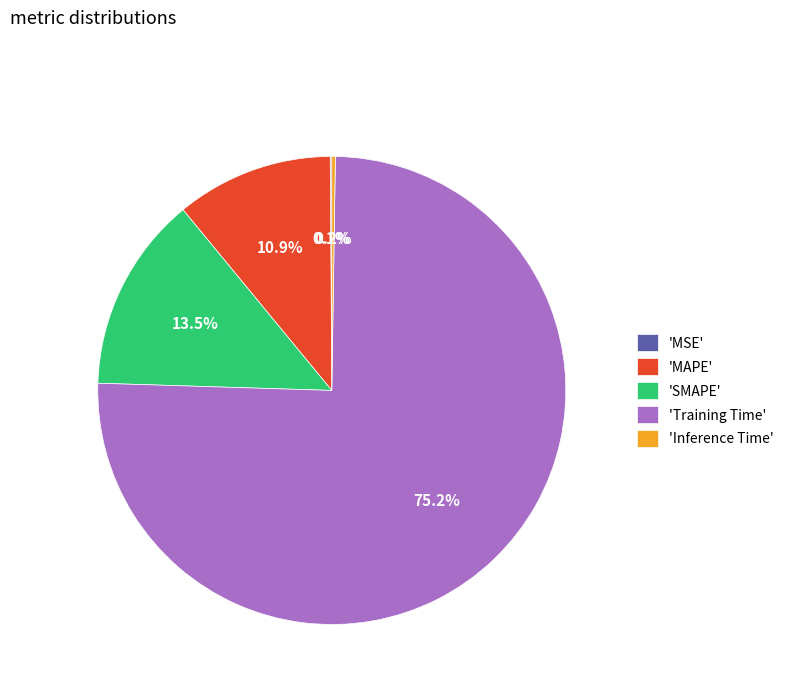

Which category accounts for the majority?

'Training Time'